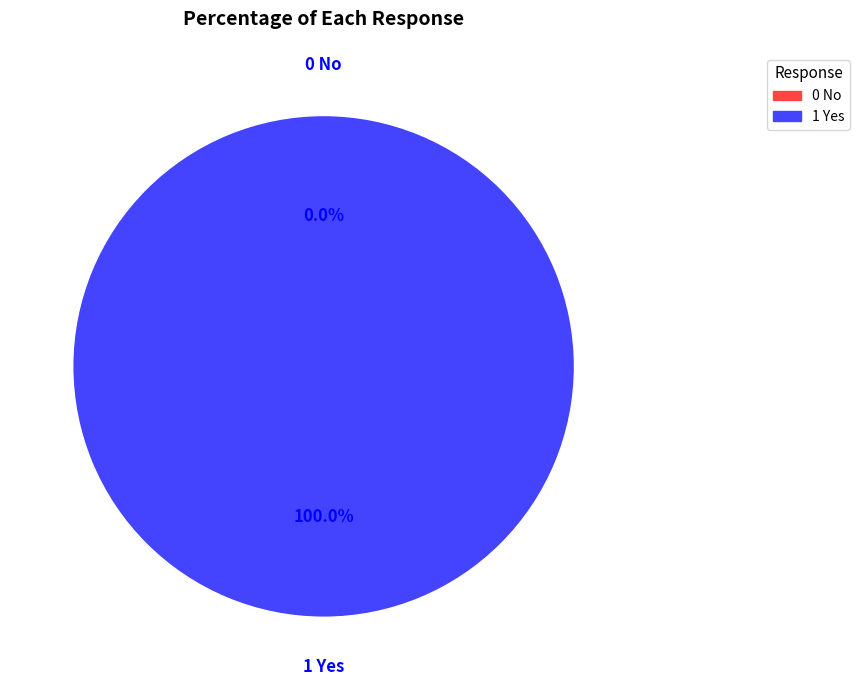

To the nearest percent, what portion does 1 Yes represent?

100%